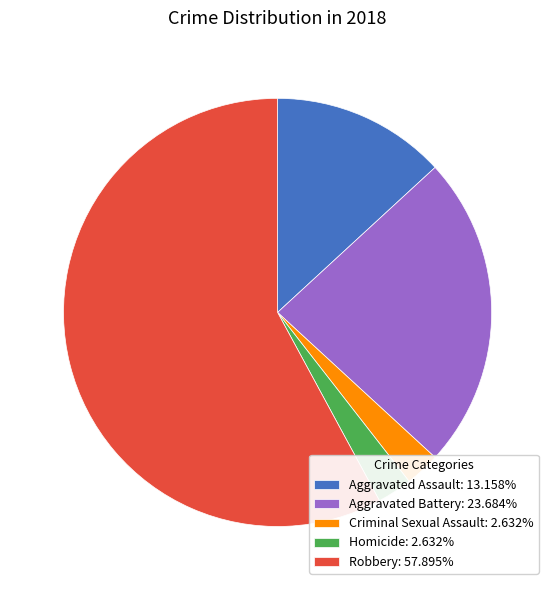

How many slices are in this pie chart?

5